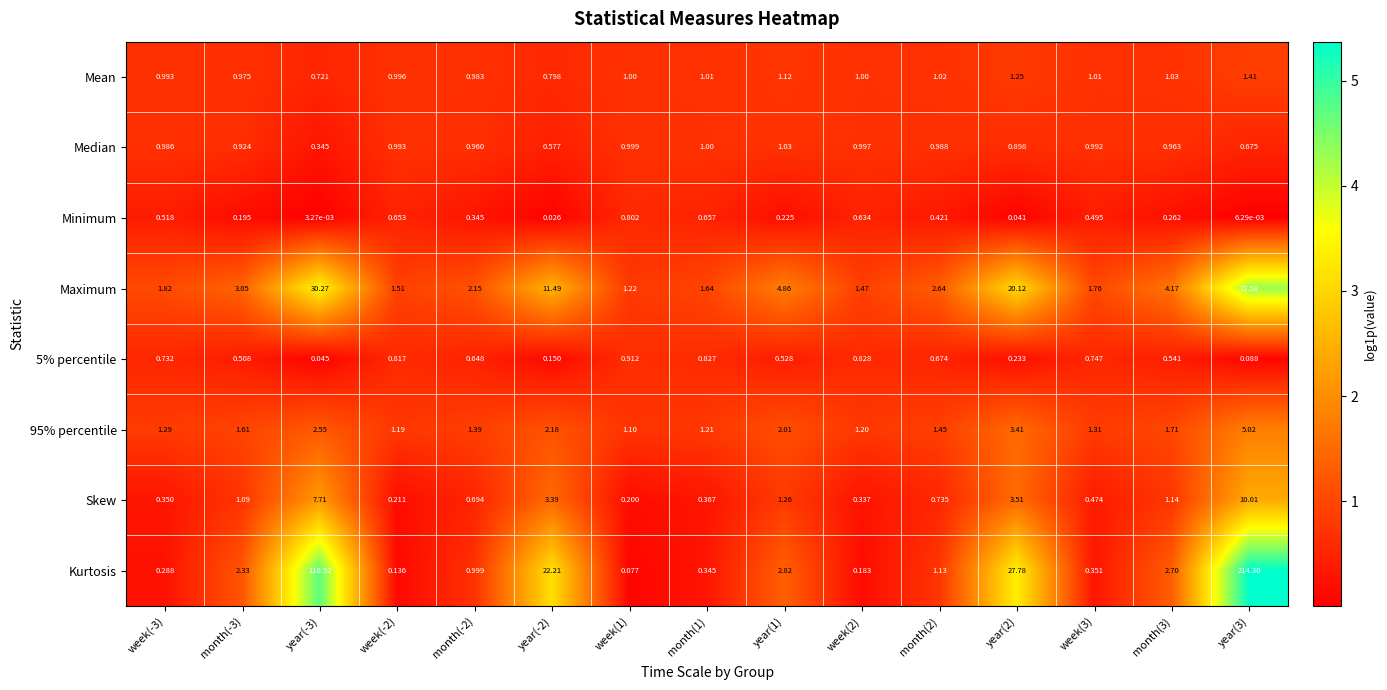

Which series has the largest total across all categories?

Kurtosis